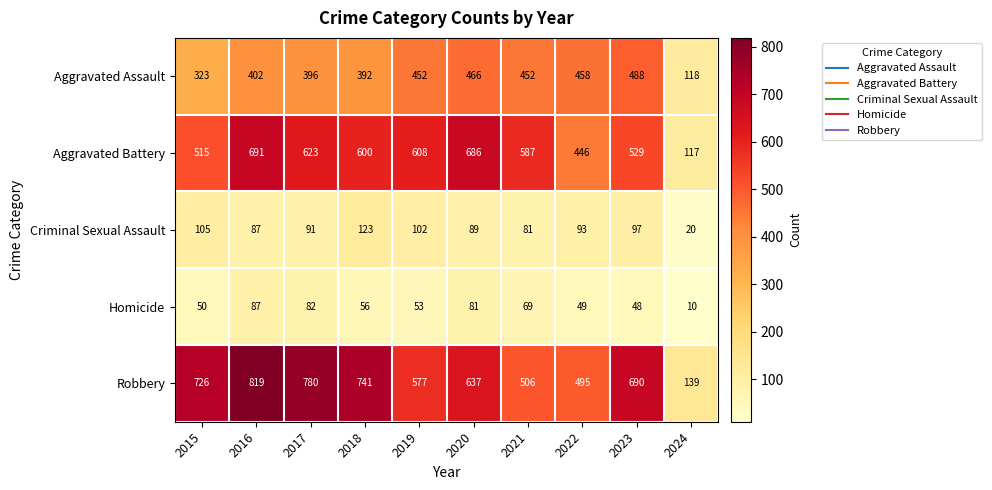

At which category is the sum across all series the highest?

2016